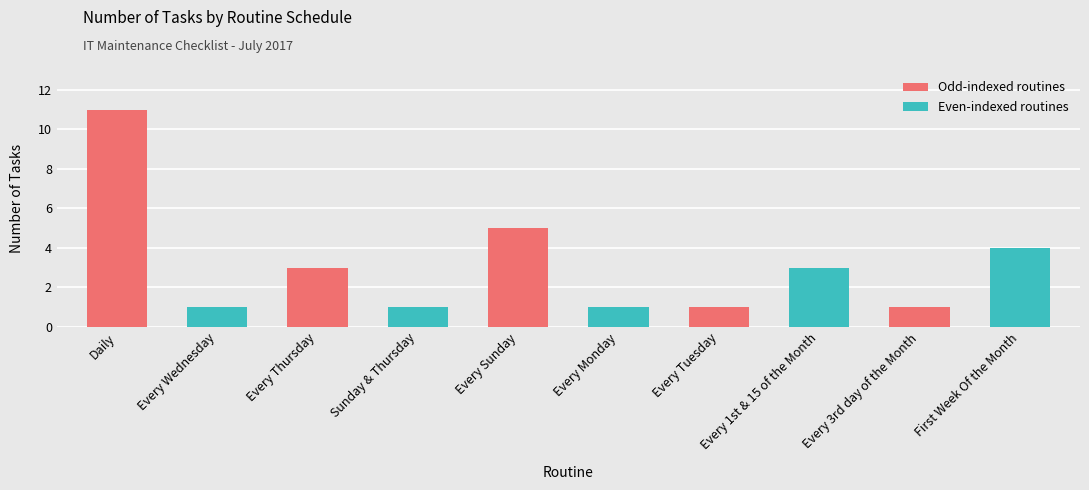

True or false: the data shows 1 at Every Wednesday.

True